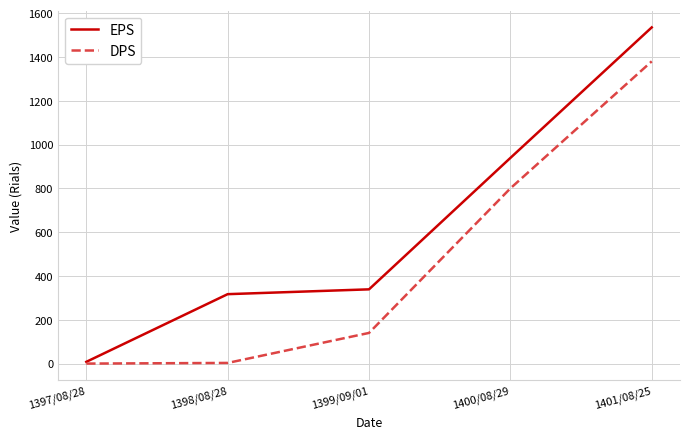

List the series in order of their overall mean, lowest first.

DPS, EPS